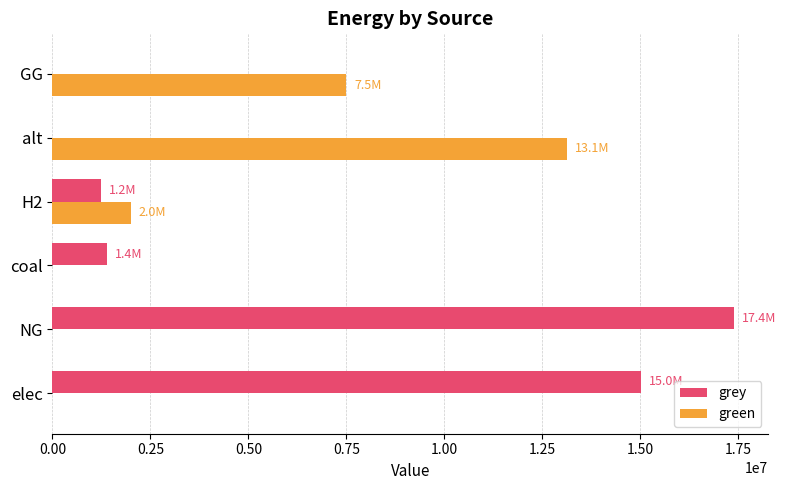

The value of green at NG is 0.0. True or false?

True